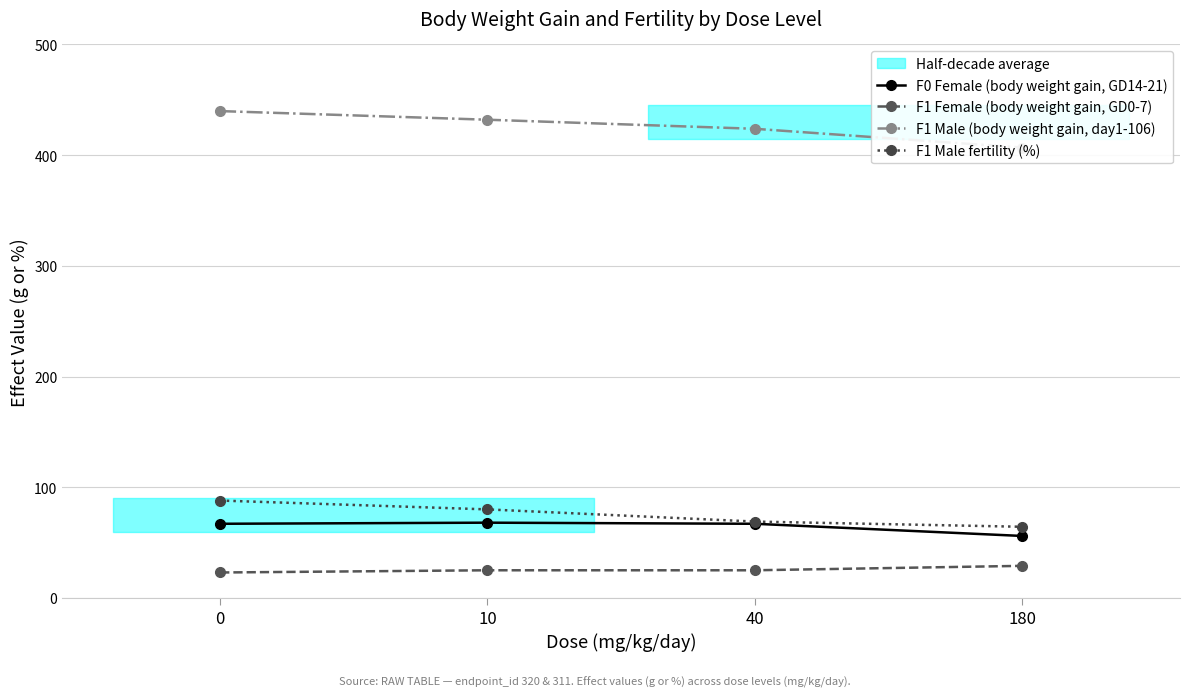

Between 40 and 180, which is larger?

40